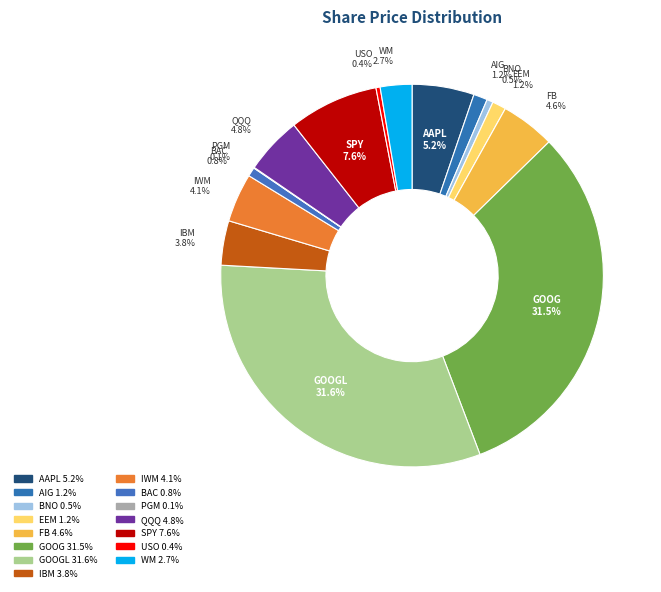

Combined, do USO 0.4% and EEM 1.2% account for over 50%?

No